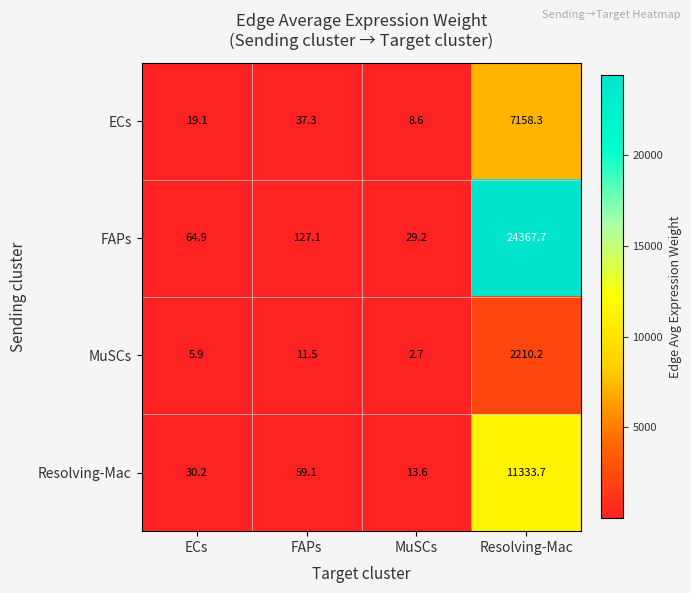

How many categories are shown in the chart?

4